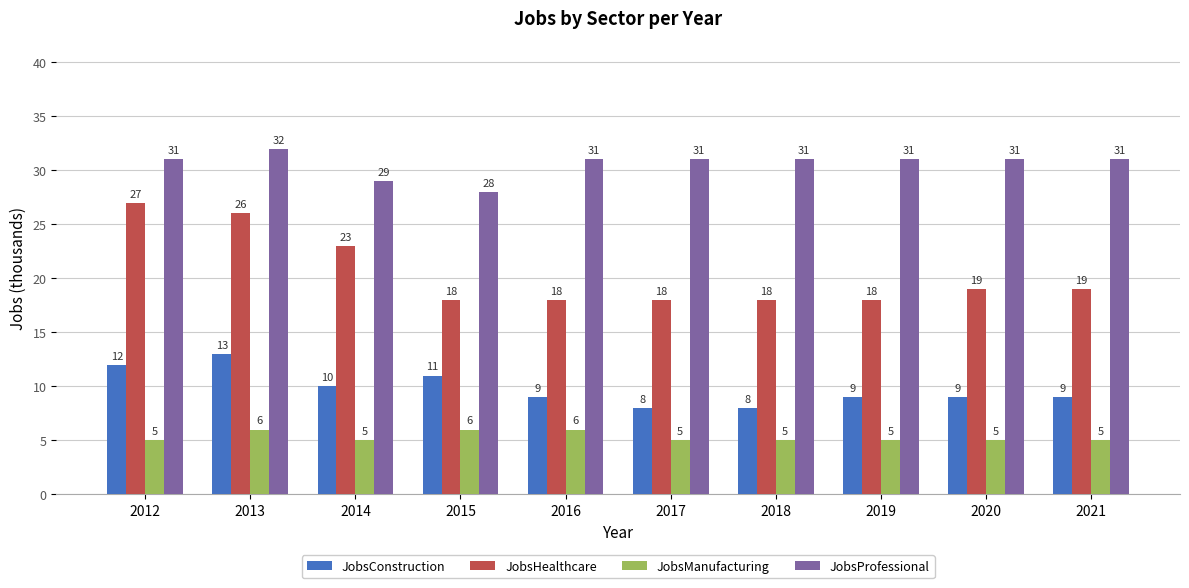

Is the value of JobsManufacturing at 2016 greater than the value of JobsHealthcare at 2015?

No